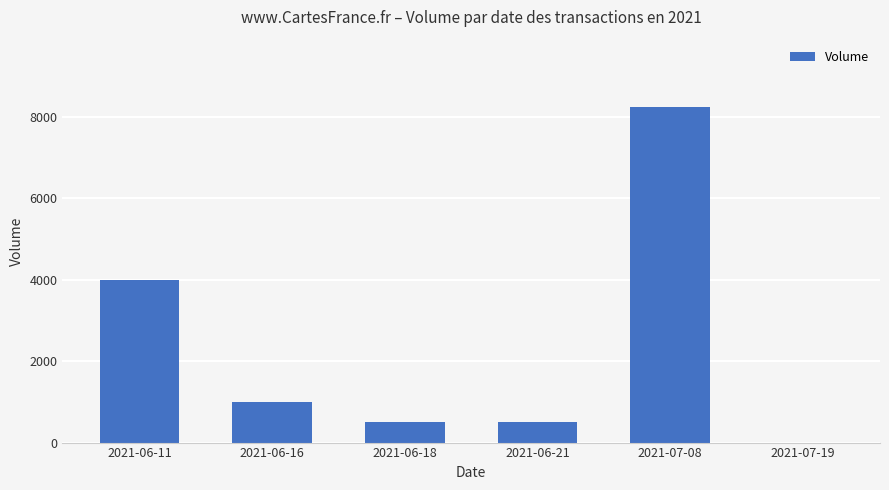

How many series are shown in this chart?

1